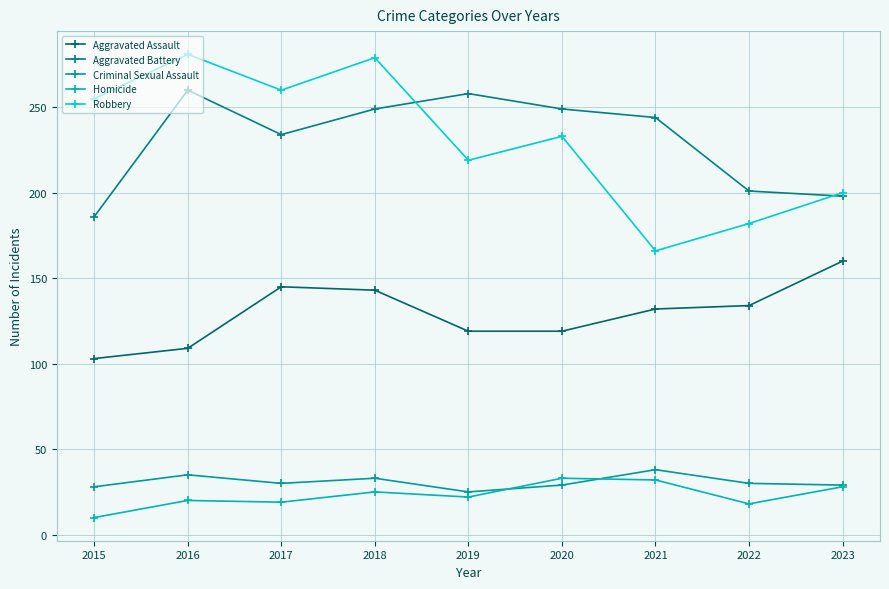

At which category is the sum across all series the highest?

2018